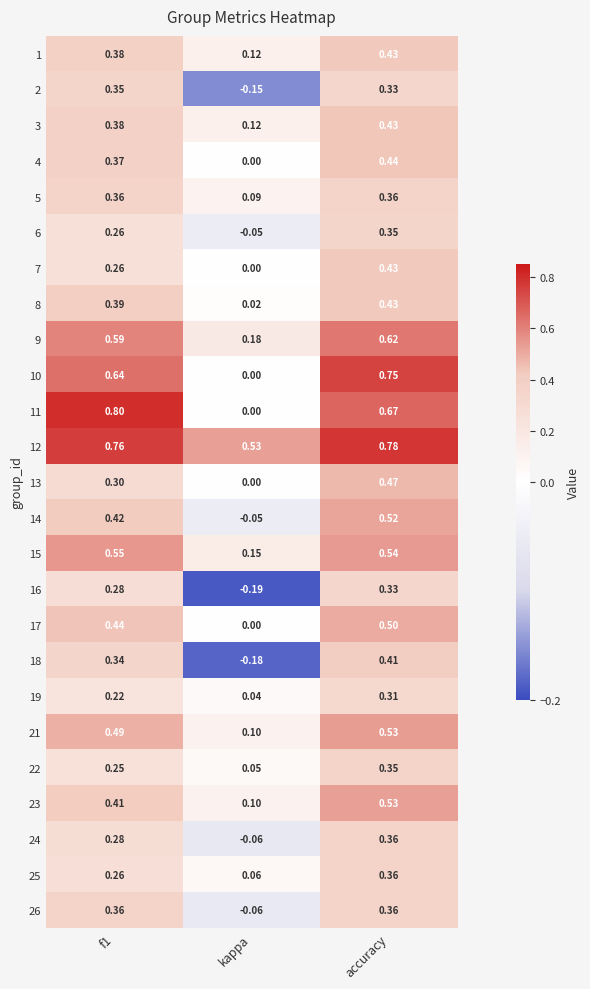

Where is 10 nearest to the value 0?

kappa